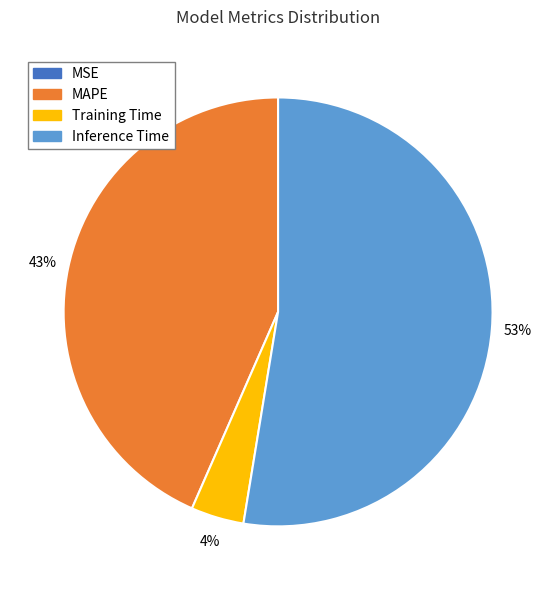

Which slice is the largest?

Inference Time